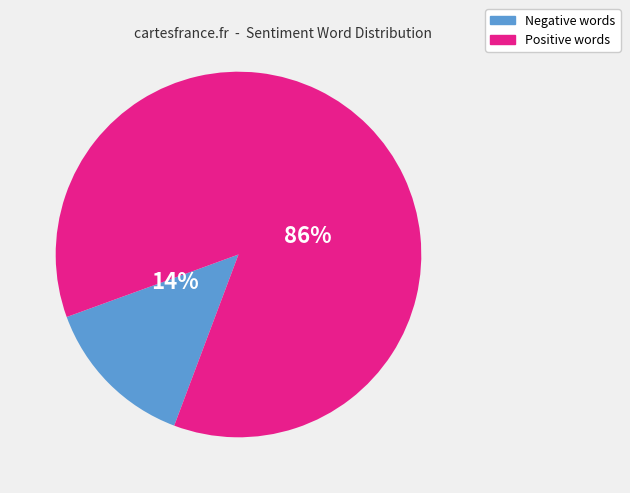

Which category has the biggest portion of the pie?

Positive words